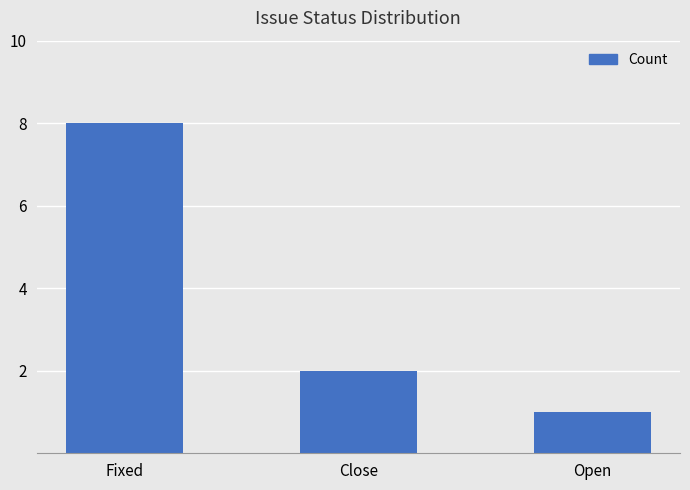

Between Open and Fixed, which is larger?

Fixed